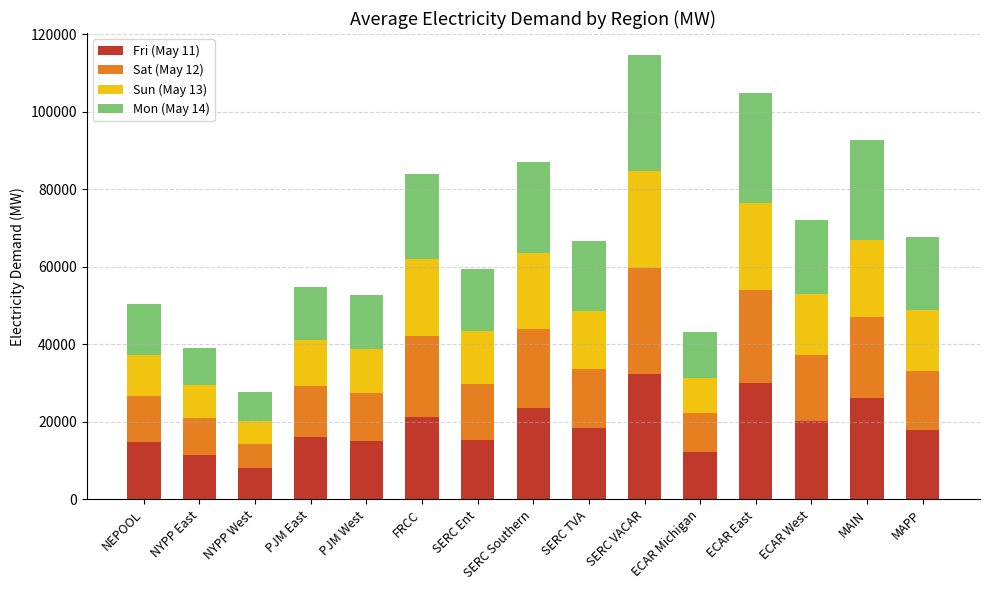

What is the maximum value for Fri (May 11)?

32305.2